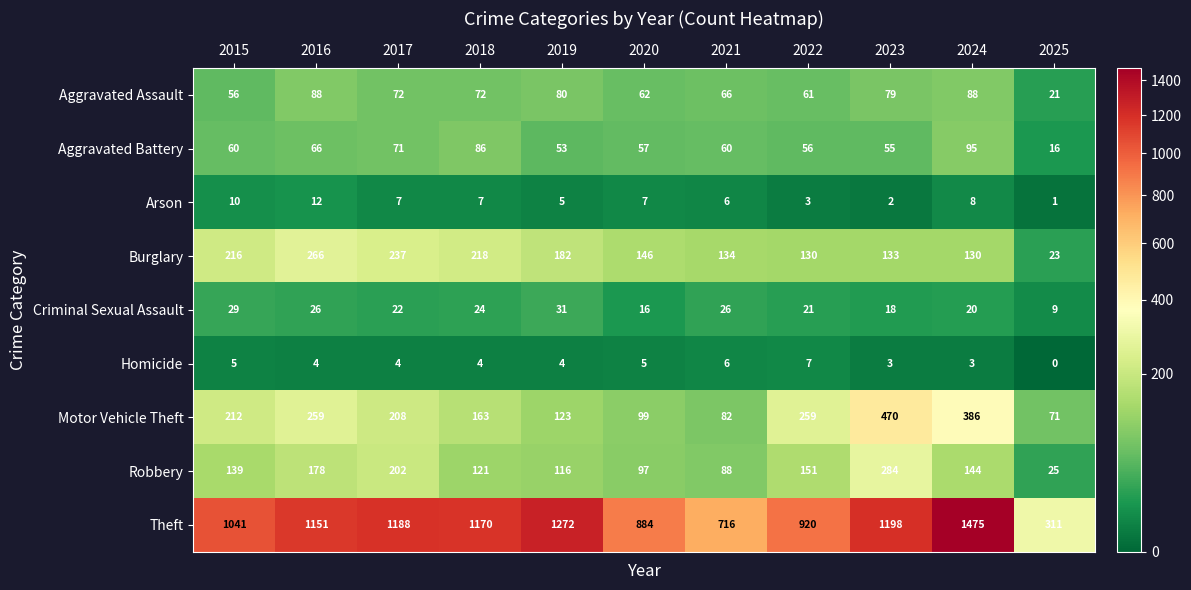

What is the difference between the Theft values at 2025 and 2018?

859